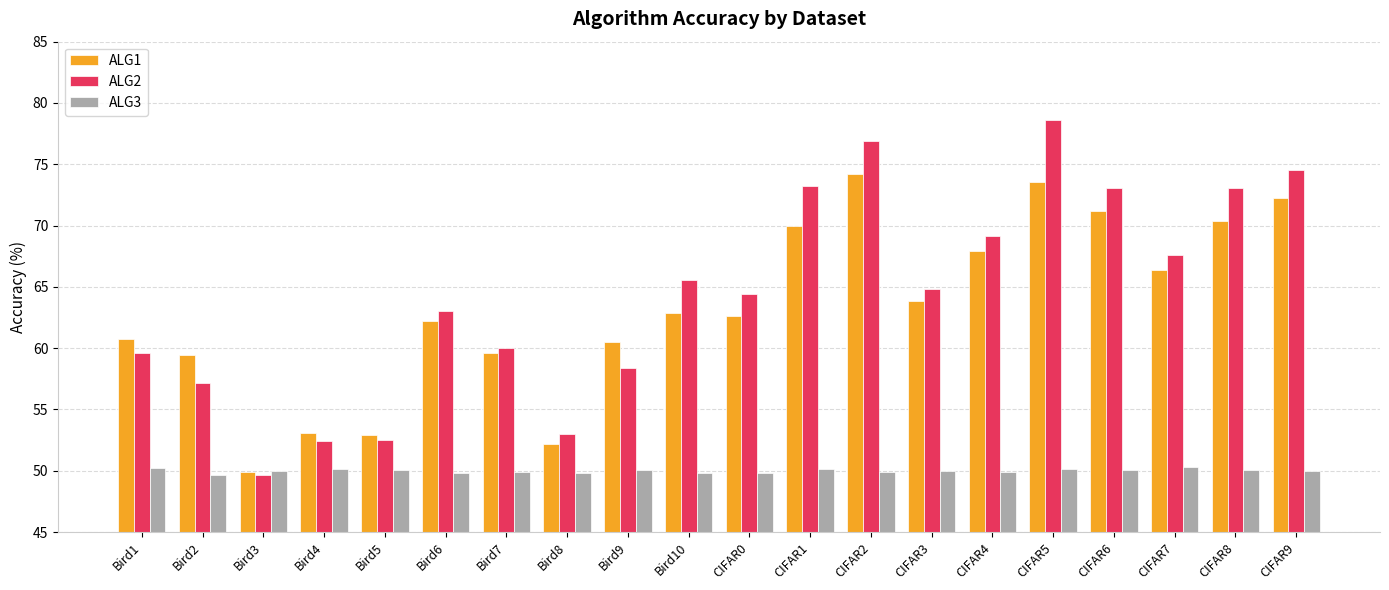

What is the sum of the ALG3 values at CIFAR7 and CIFAR1?

100.4